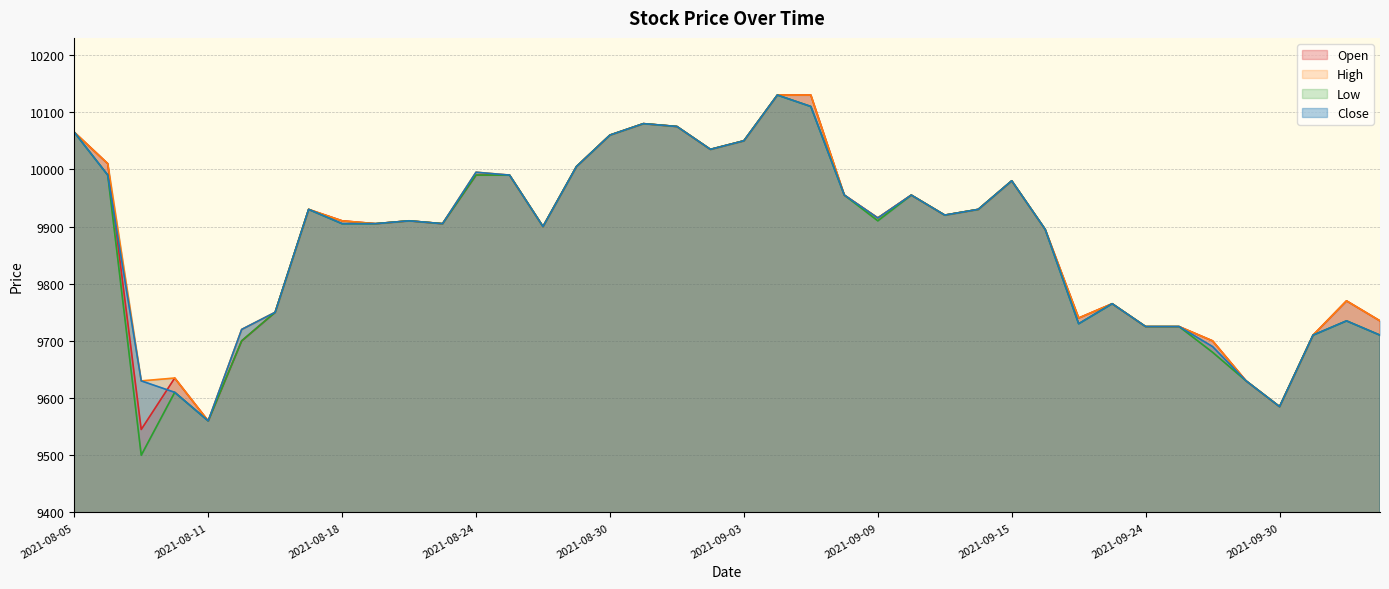

List the series in order of their peak value, lowest first.

Open, High, Low, Close